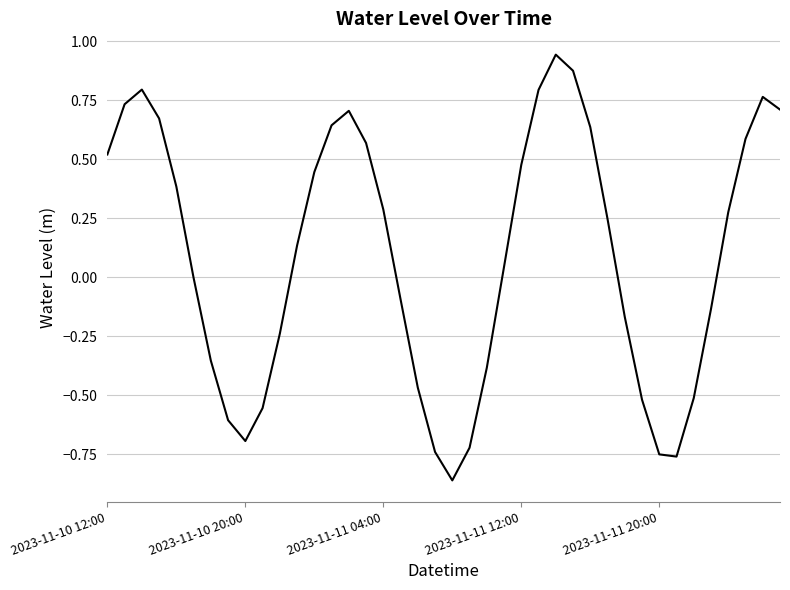

What is the difference between the maximum and minimum values?

1.8